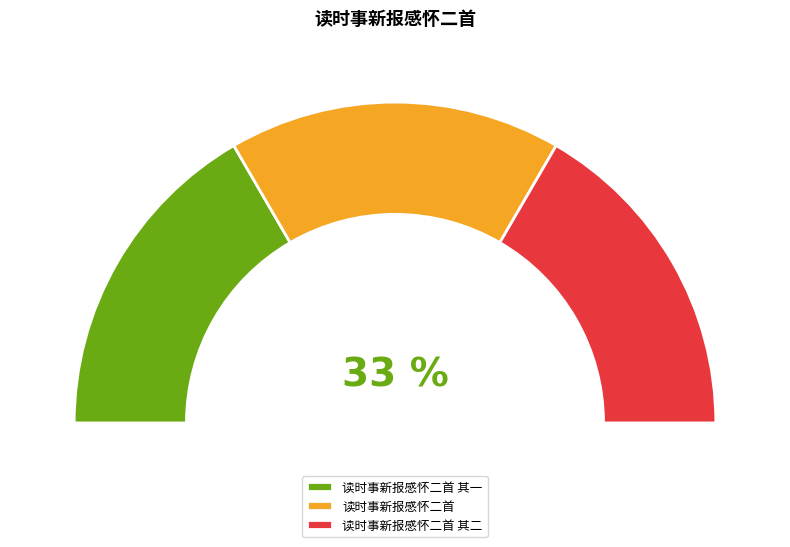

What is the smallest slice in the pie chart?

读时事新报感怀二首 其一